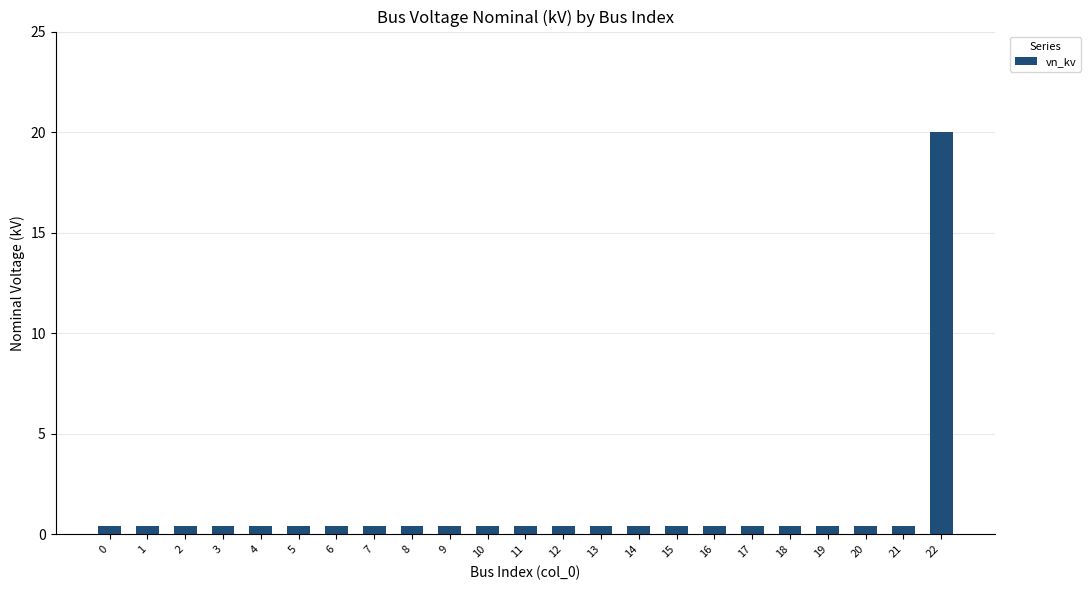

How many data points does each series have?

23